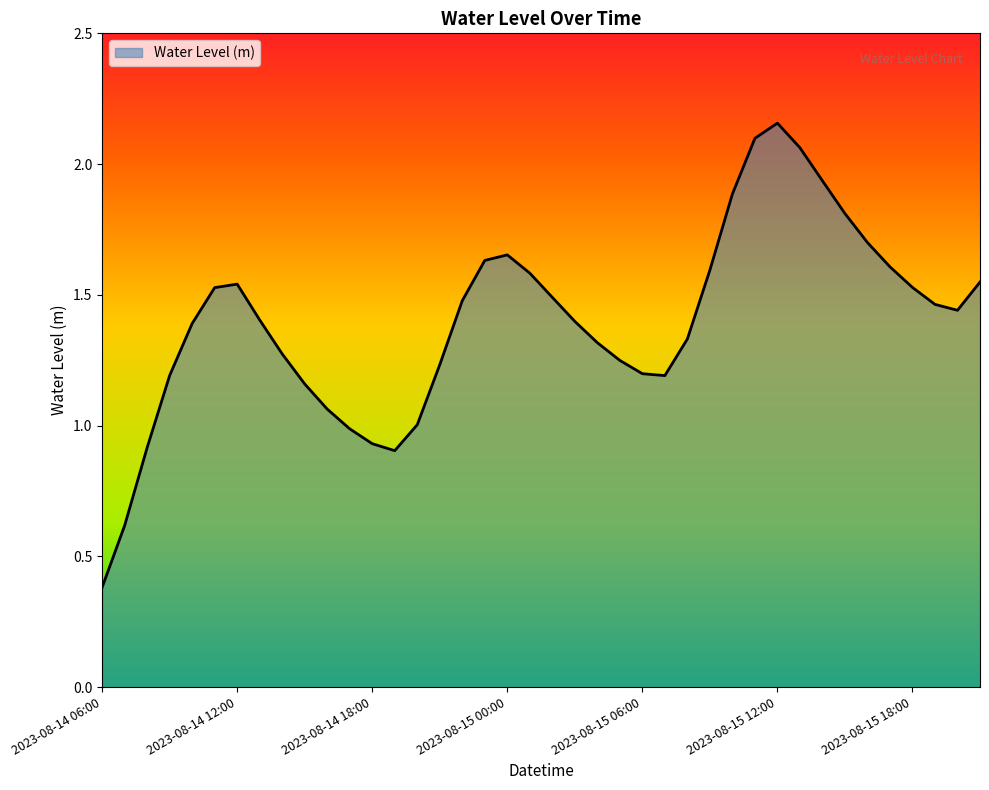

What is the difference between the maximum and minimum values?

1.8